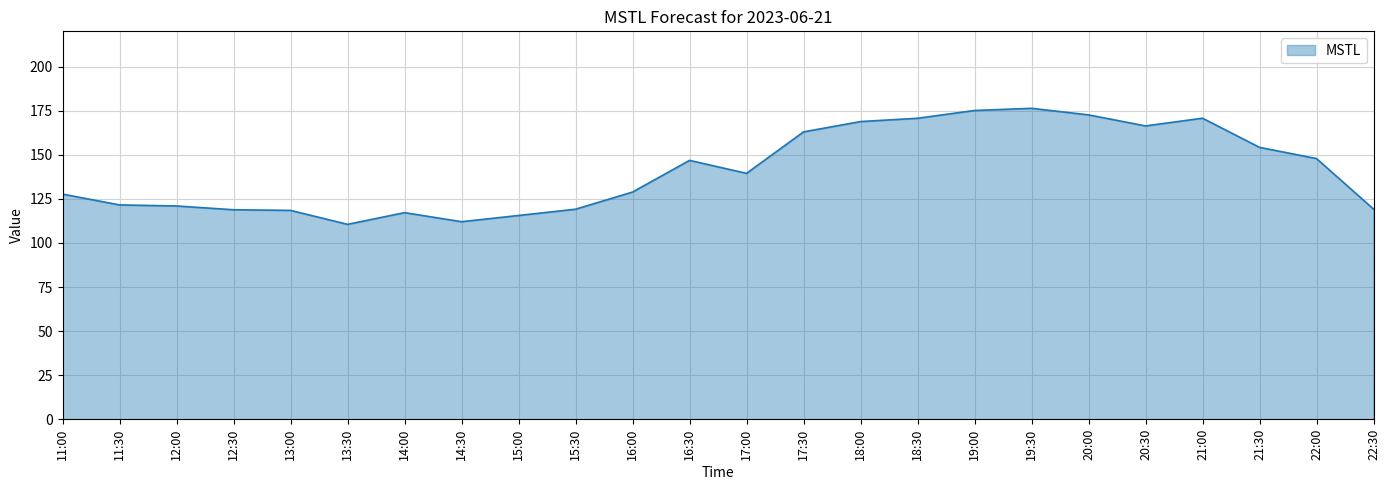

Which has a higher value, 19:30 or 11:30?

19:30